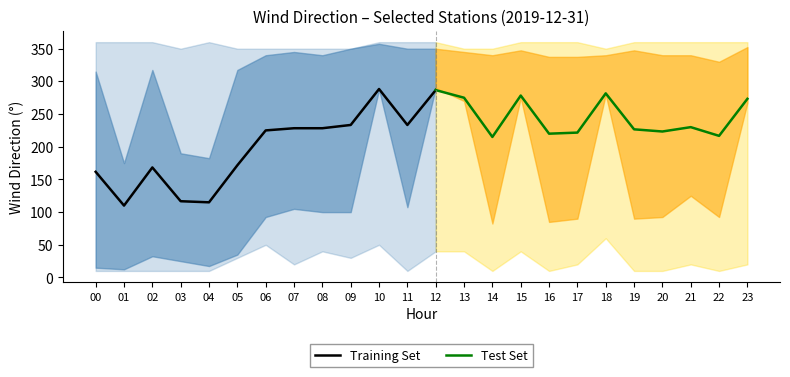

What is the highest value of the Training Set series?

288.3